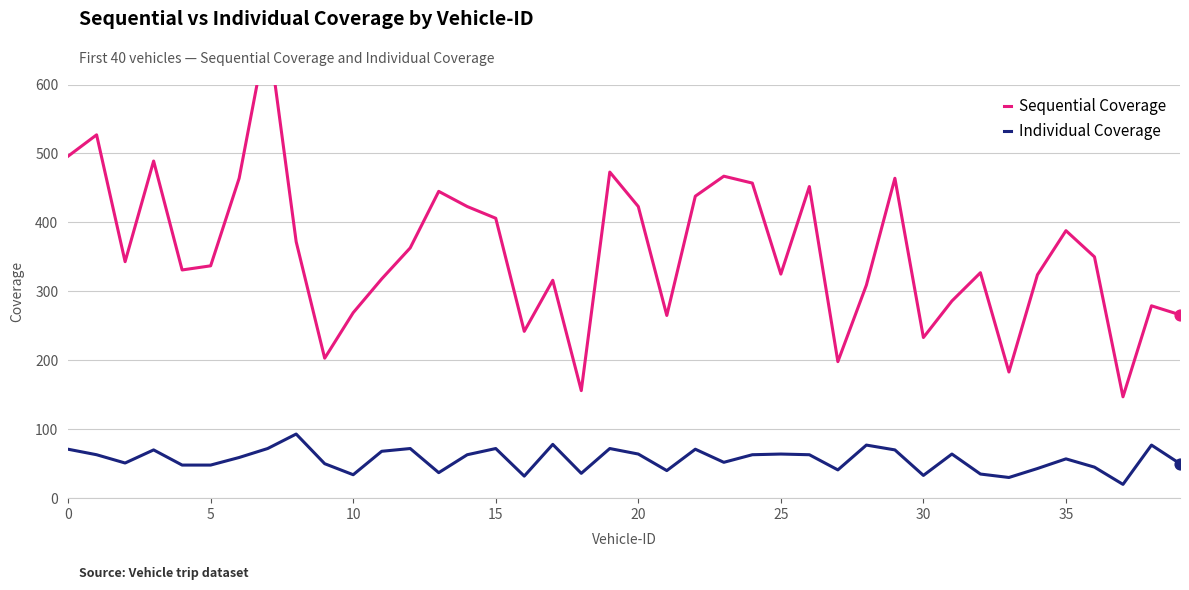

What are all the series names shown in the legend?

Sequential Coverage, Individual Coverage